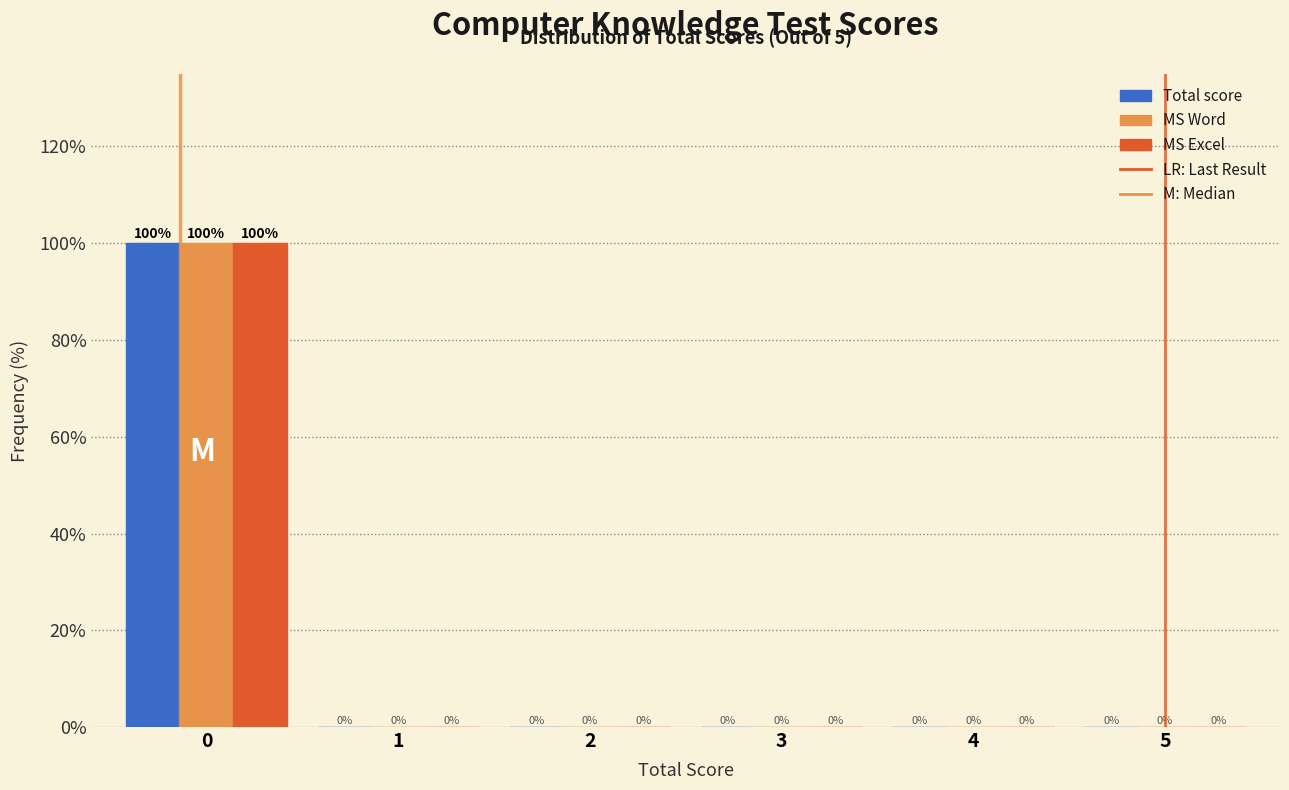

Reading right to left, extract all data points from this chart.

Total score: 5=0	4=0	3=0	2=0	1=0	0=100
MS Word: 5=0	4=0	3=0	2=0	1=0	0=100
MS Excel: 5=0	4=0	3=0	2=0	1=0	0=100